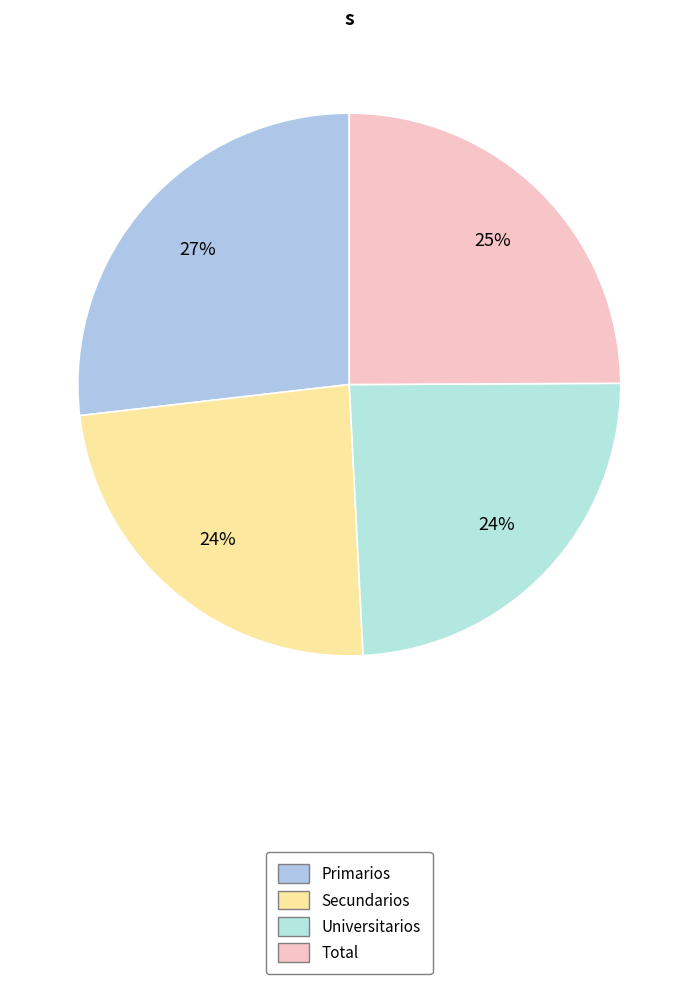

Rank the categories by value from lowest to highest.

Secundarios, Universitarios, Total, Primarios